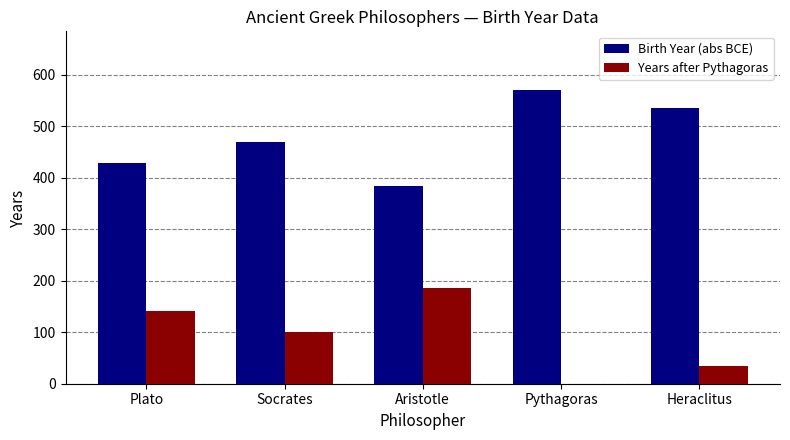

True or false: Years after Pythagoras has a value of 144 at Socrates.

False